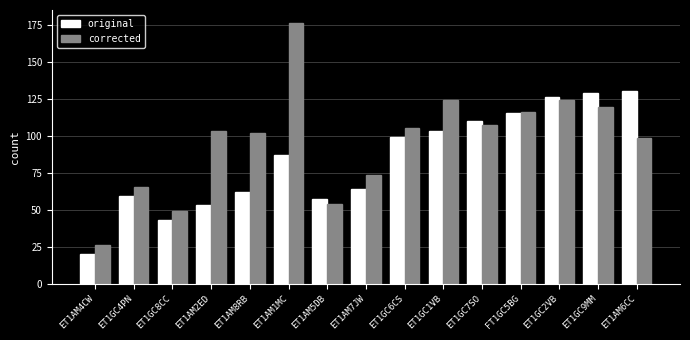

How many bars are there in each group?

2